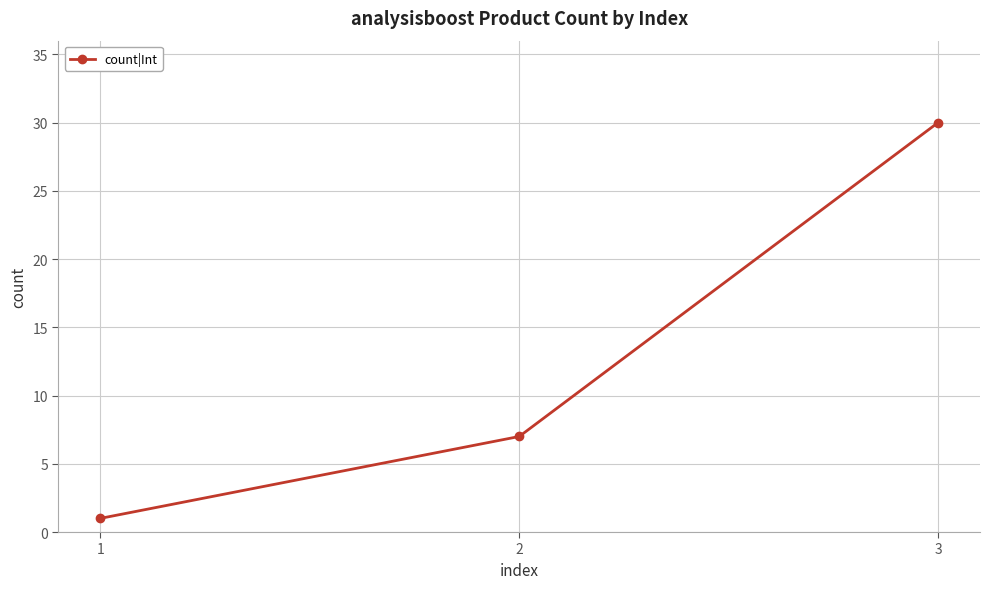

Count the number of categories in the chart.

3